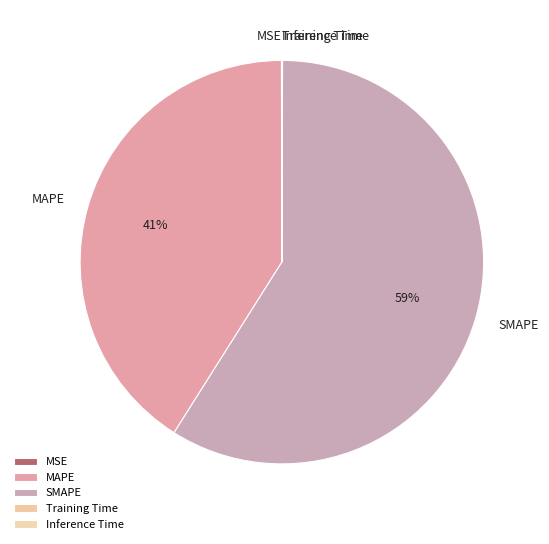

Is there a majority slice in this chart?

Yes